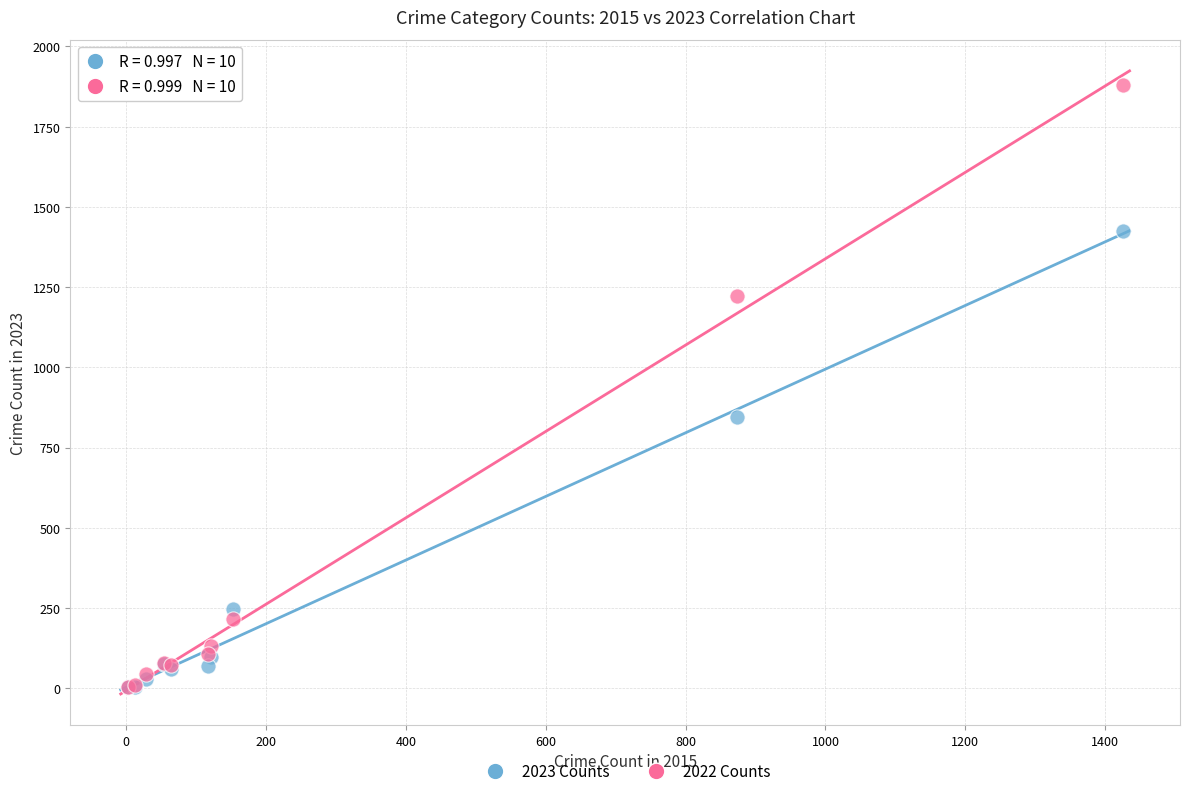

Across all series, what Y value is closest to 941?

846